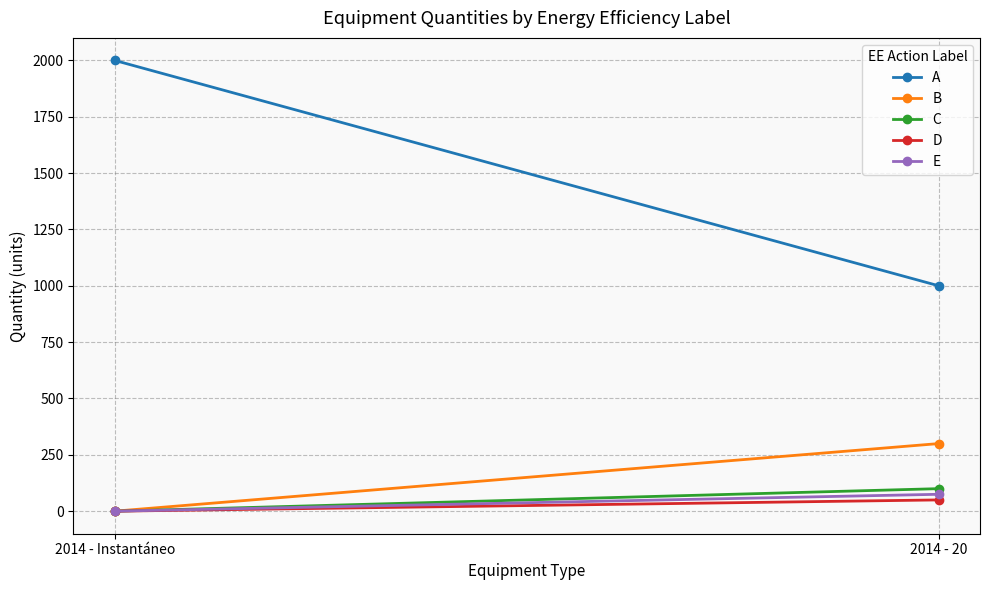

True or false: D has a value of 78 at 2014 - 20.

False